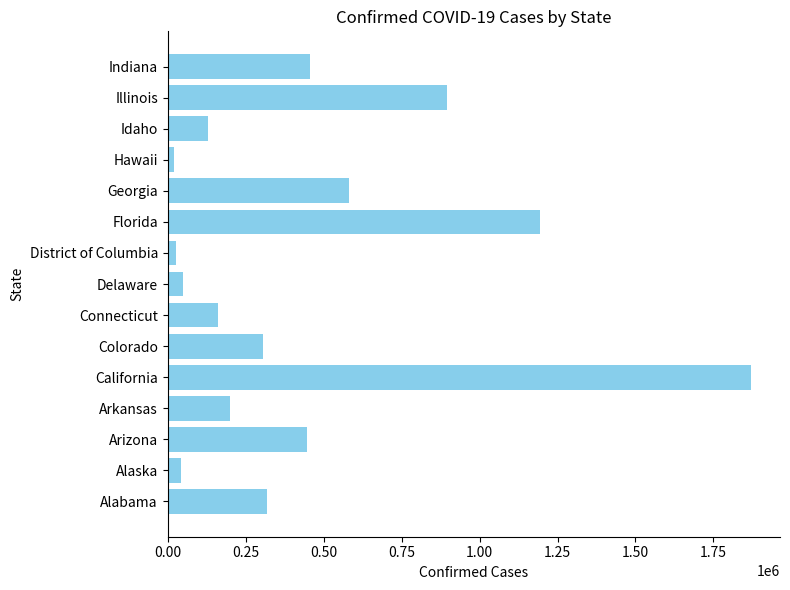

What is the sum of all values?

6704823